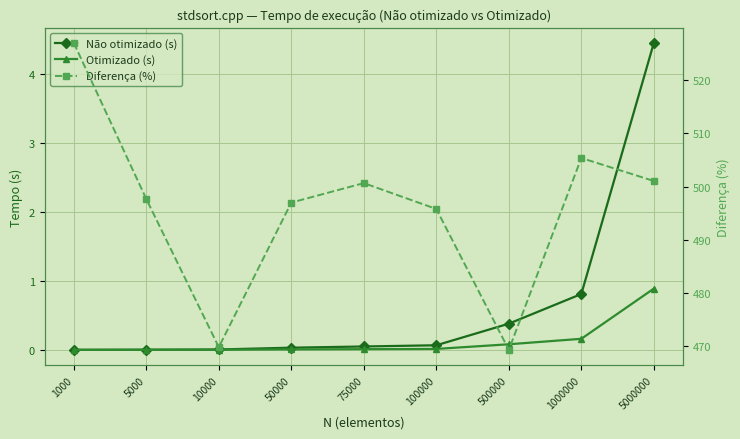

True or false: Não otimizado (s) has more than 1 points higher than both neighbors.

False